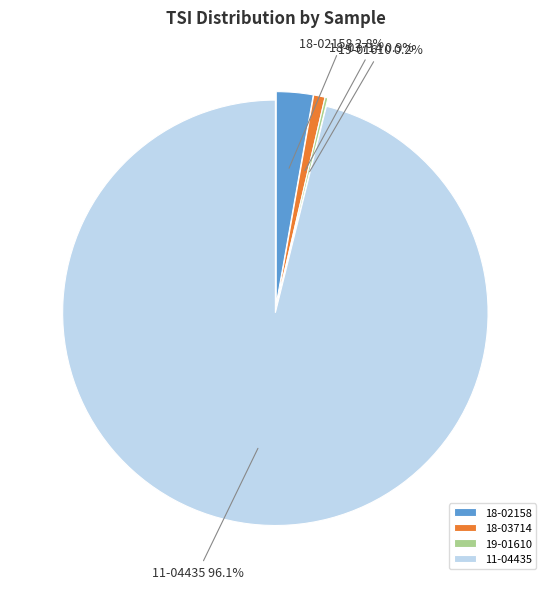

Which category has the biggest portion of the pie?

11-04435